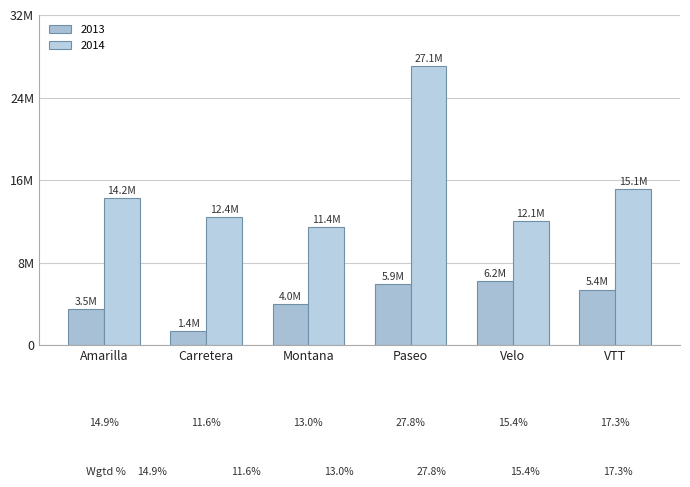

Are the bars horizontal?

No